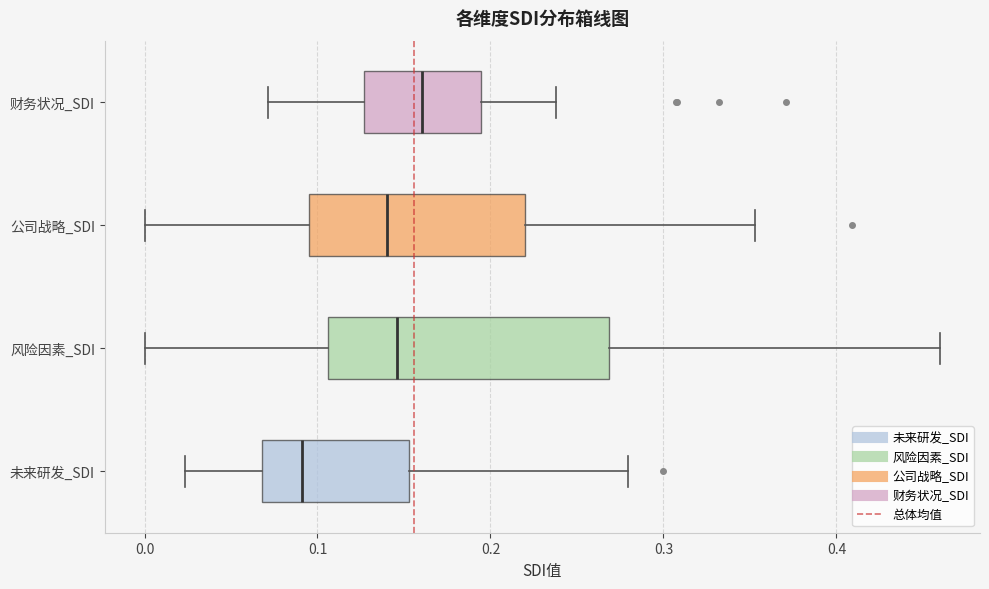

Reading bottom to top, read every box against the x-axis: the position of its median line, the range the box covers, and the ends of its whiskers. The values are not printed on the chart, so give them approximately, as read against the axis.

未来研发_SDI: median 0.09, box 0.07 to 0.15, whiskers 0.02 to 0.28
风险因素_SDI: median 0.15, box 0.11 to 0.27, whiskers 0.00 to 0.46
公司战略_SDI: median 0.14, box 0.10 to 0.22, whiskers 0.00 to 0.35
财务状况_SDI: median 0.16, box 0.13 to 0.19, whiskers 0.07 to 0.24